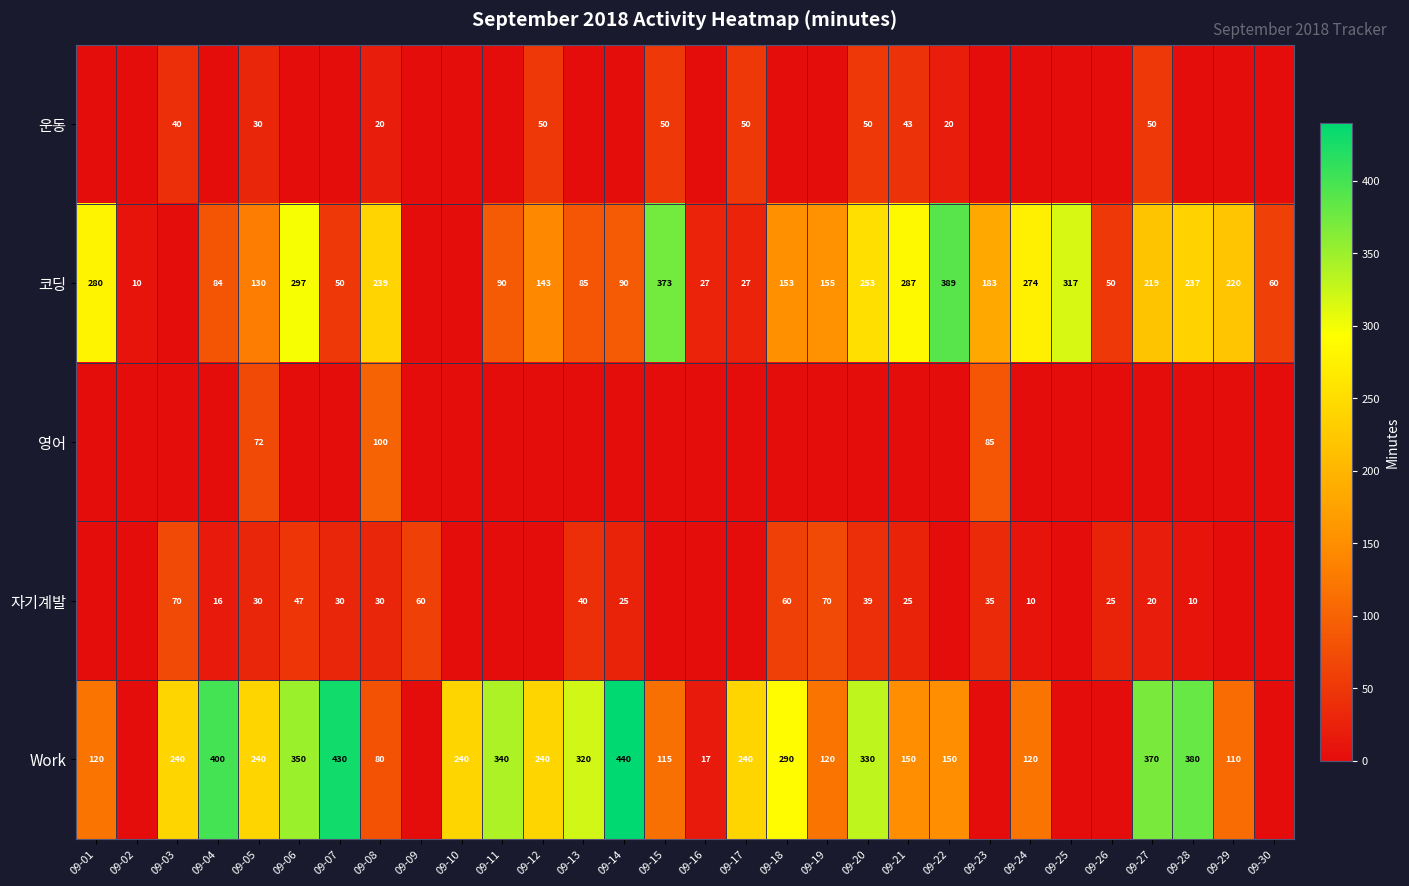

Is it true that Work equals 240 at 09-12?

True